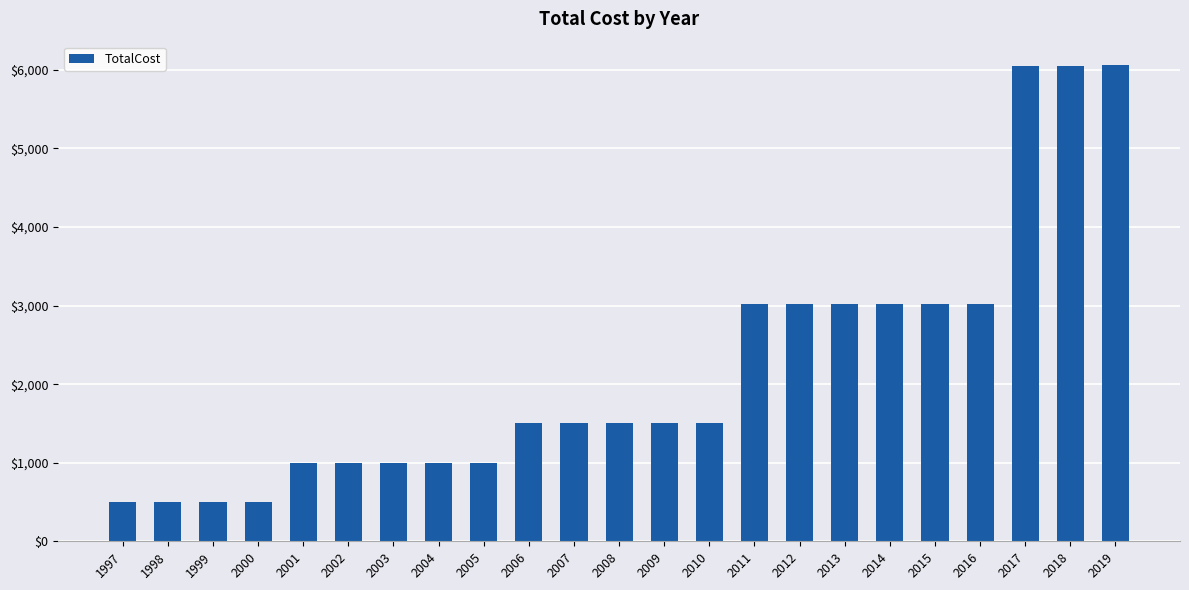

What is the sum of all values?

50819.5